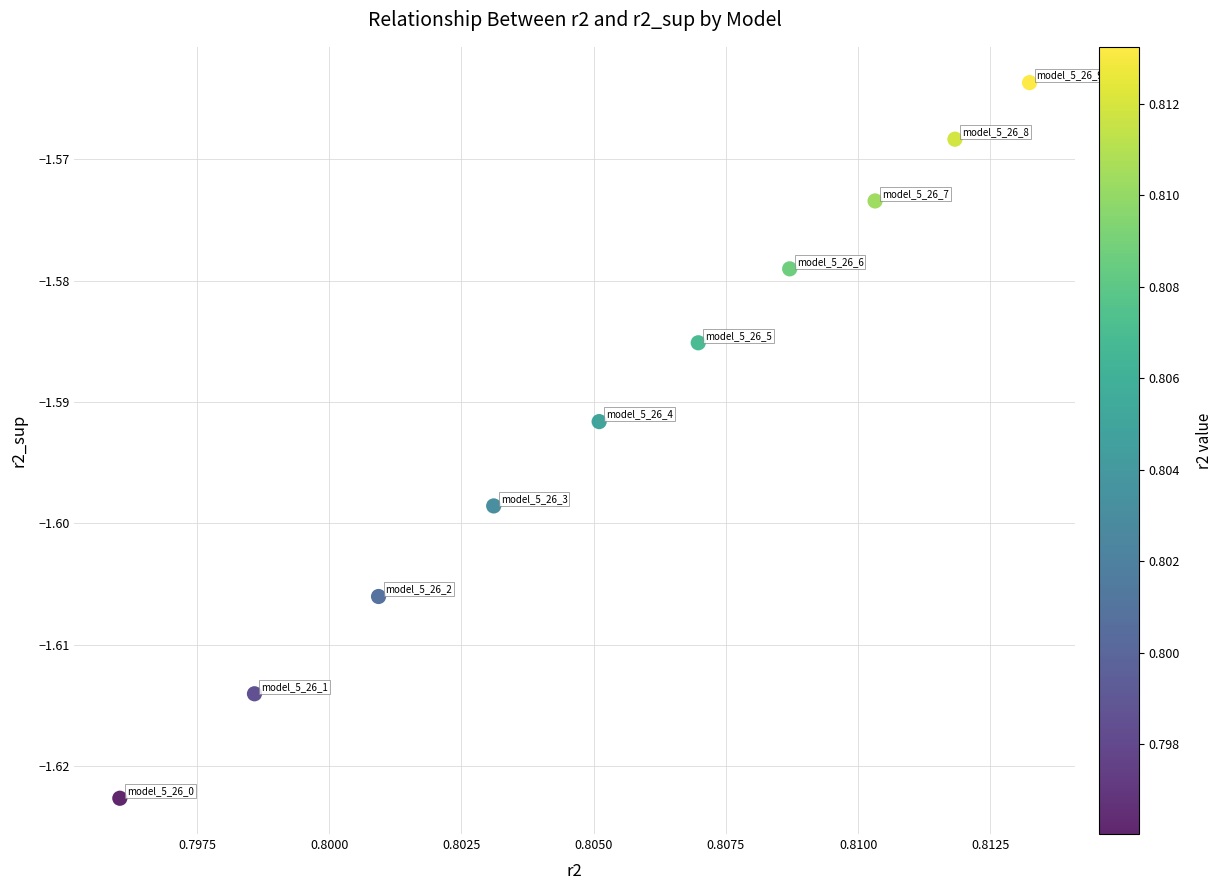

What is the average X value?

0.8